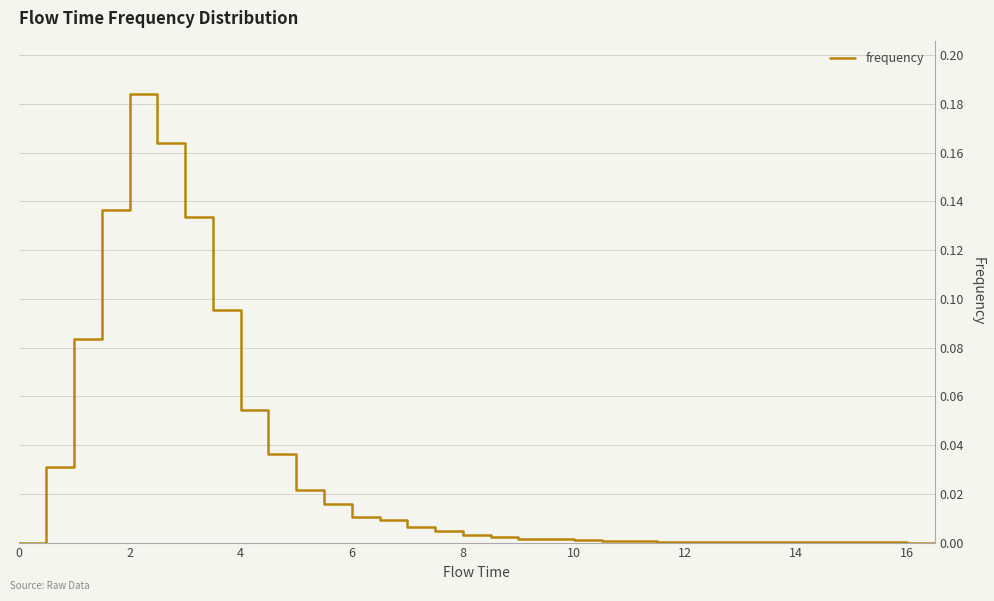

How many lines are shown in the chart?

1